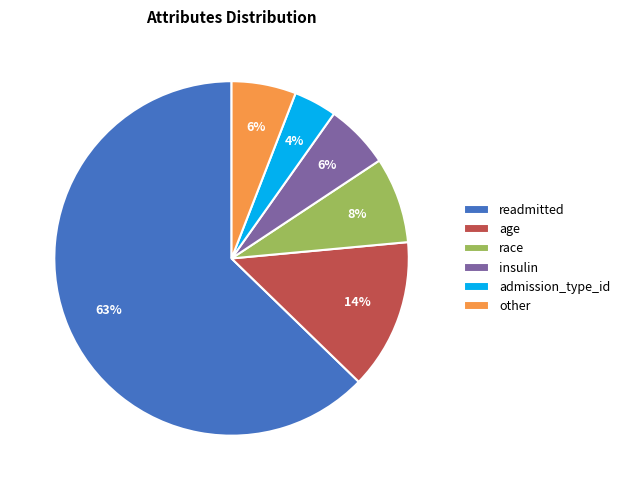

Which has a higher value, admission_type_id or age?

age